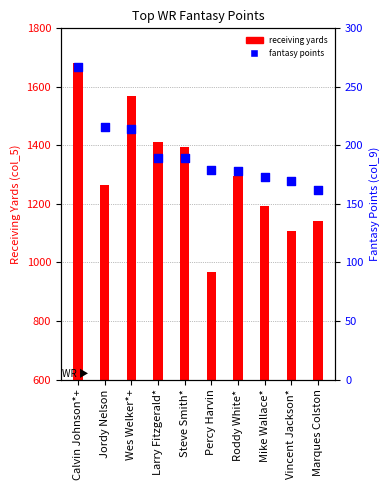

At which category is the sum across all series the highest?

Calvin Johnson*+